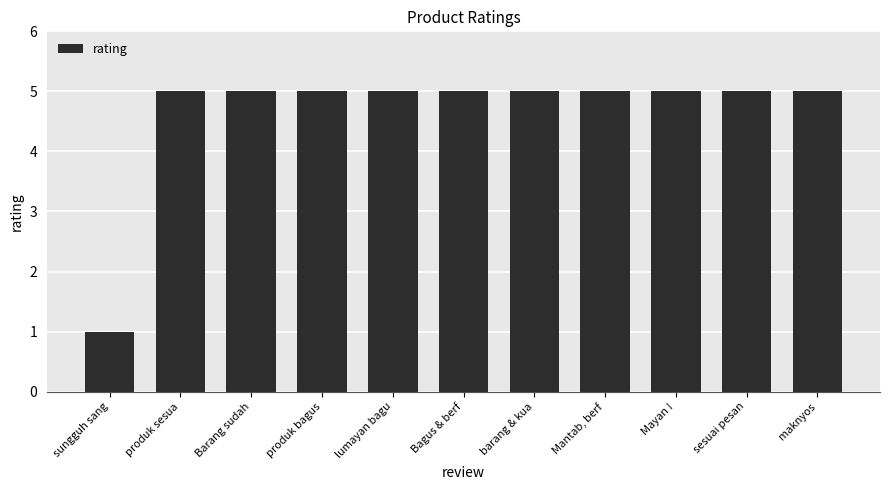

Does the chart contain stacked bars?

No